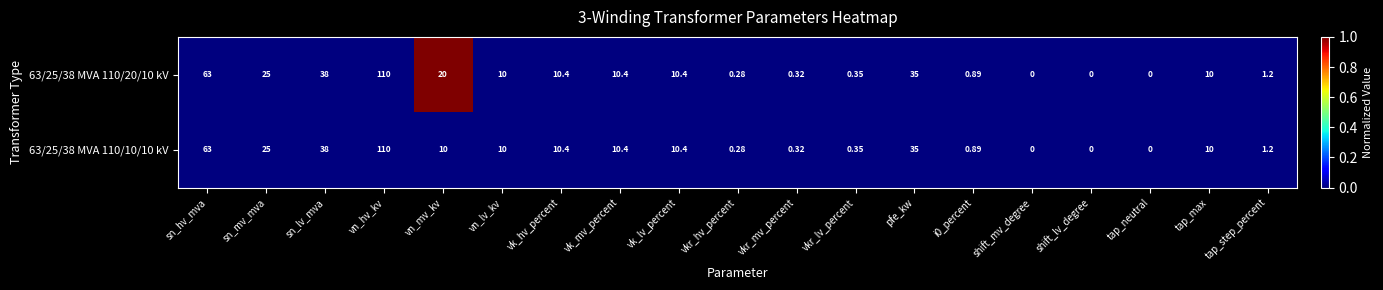

Where is 63/25/38 MVA 110/10/10 kV nearest to the value 55?

sn_hv_mva